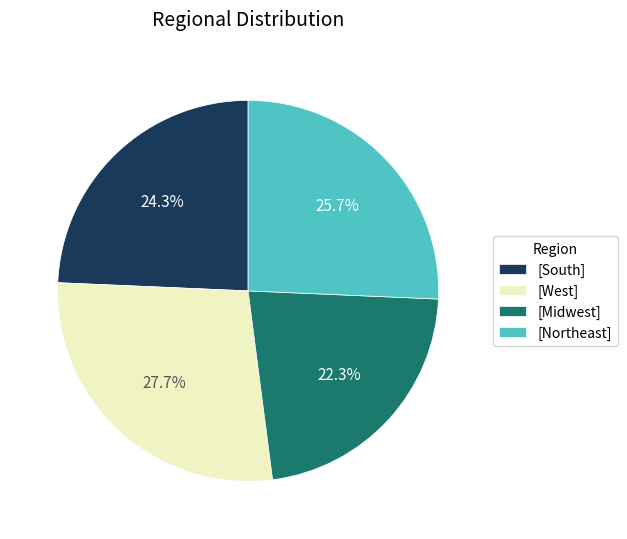

To the nearest percent, what is the difference between the largest and smallest slice percentages?

5%